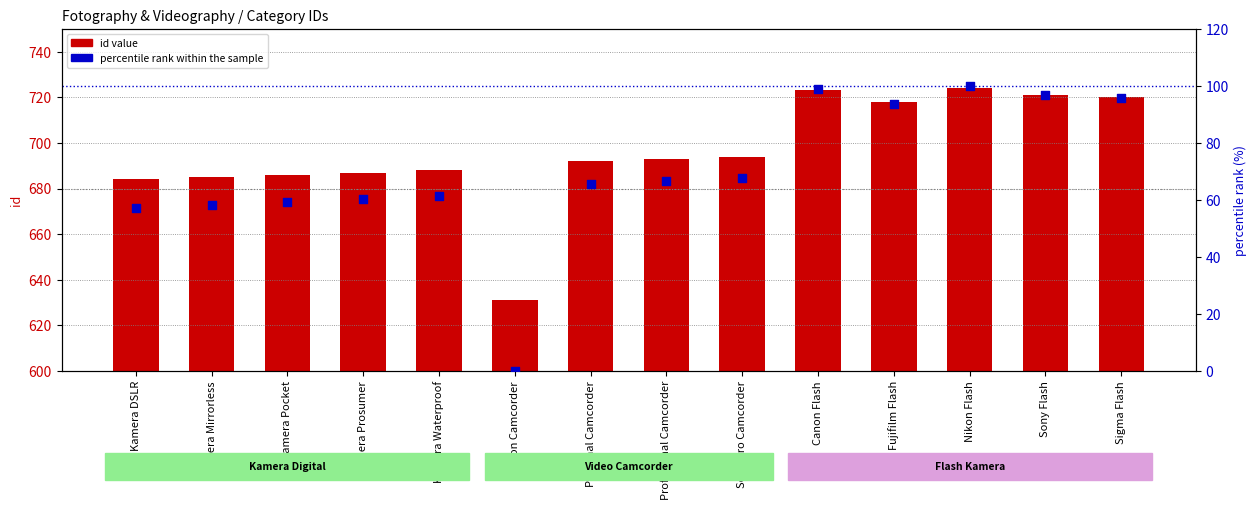

Which series contains the lowest Y value?

percentile rank within the sample